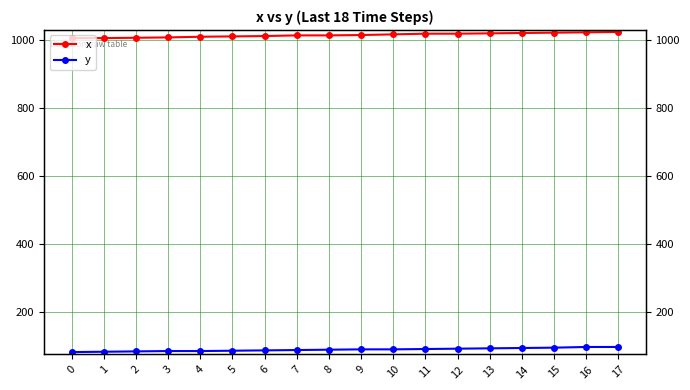

What is the total value across all series at 2?

1091